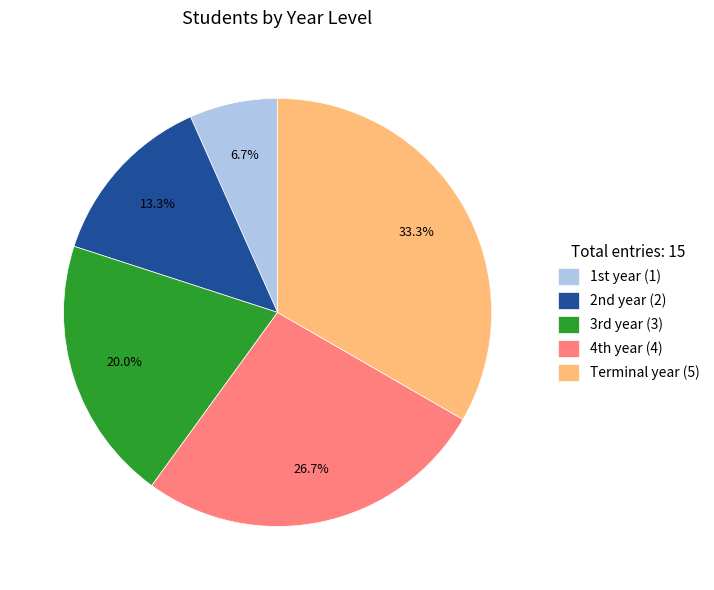

Which slice is the smallest?

1st year